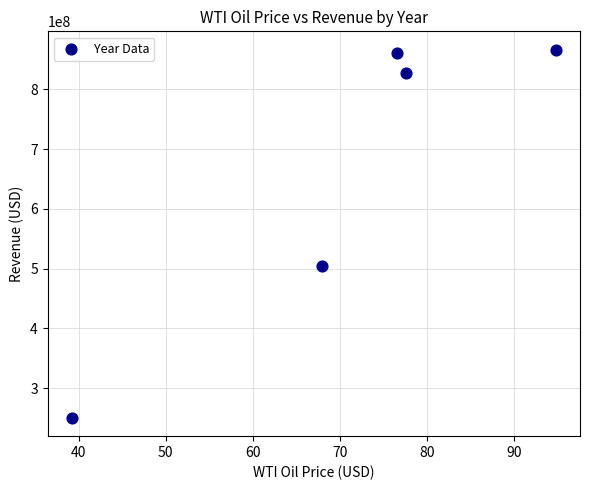

What Y value in the scatter plot is closest to 558546500?

504917000